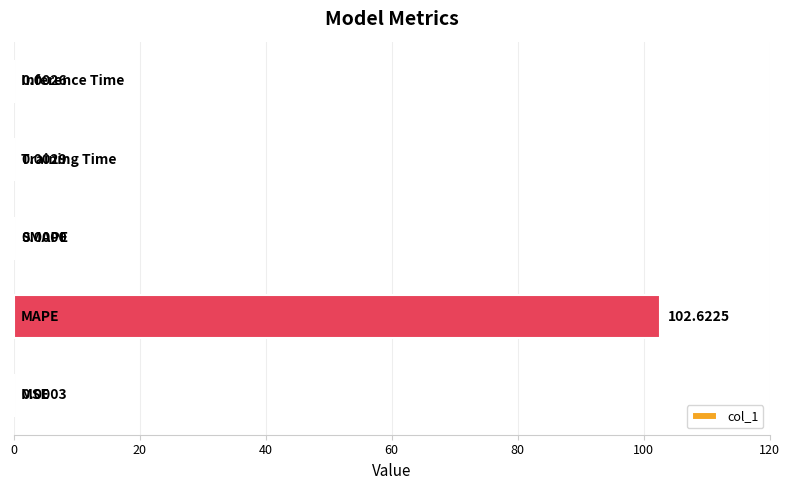

How many data points are above 0?

4